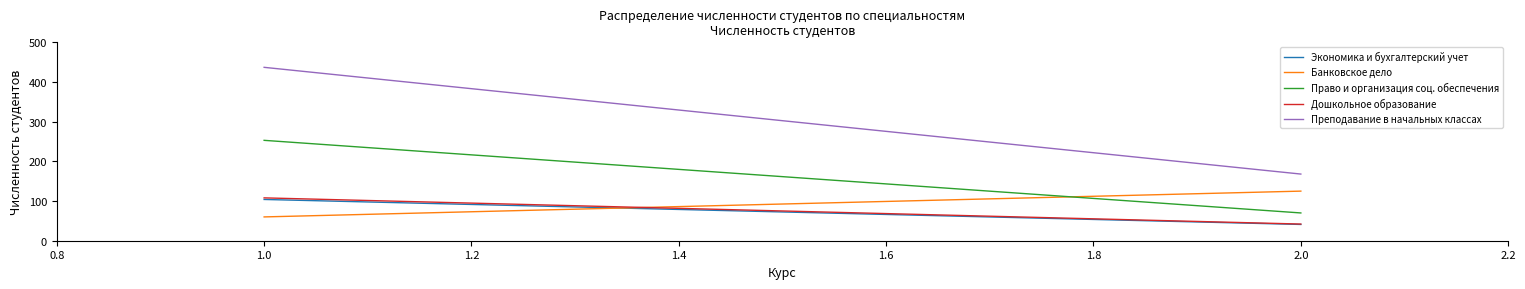

Which series has the largest total across all categories?

Преподавание в начальных классах